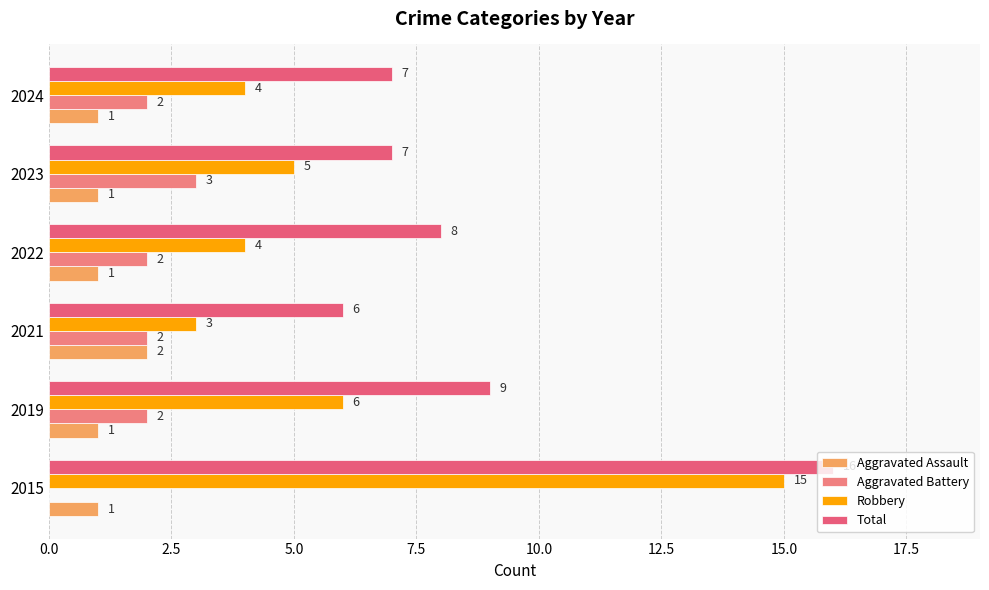

Count the number of categories in the chart.

6